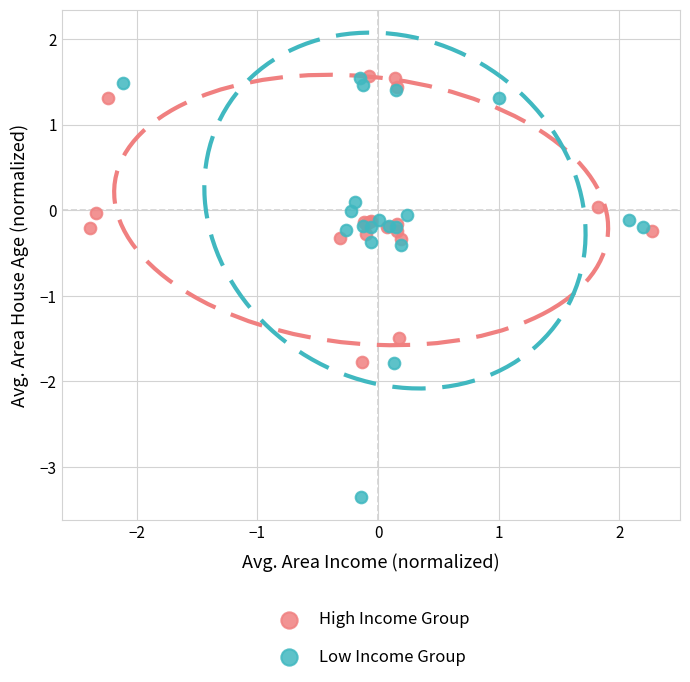

What are all the series names shown in the legend?

High Income Group, Low Income Group